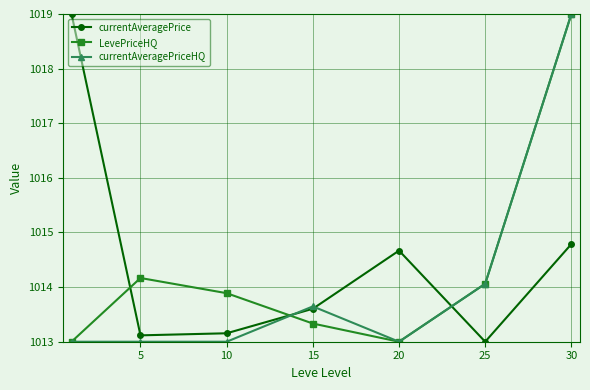

Rank the series by their average value, from highest to lowest.

currentAveragePrice, LevePriceHQ, currentAveragePriceHQ